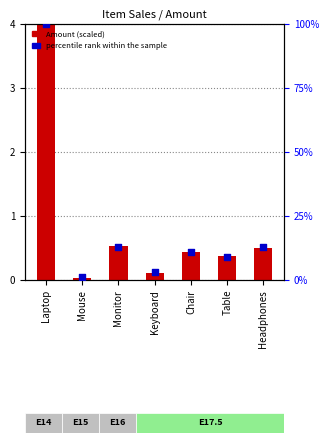

Which has a higher value, Table or Chair?

Chair